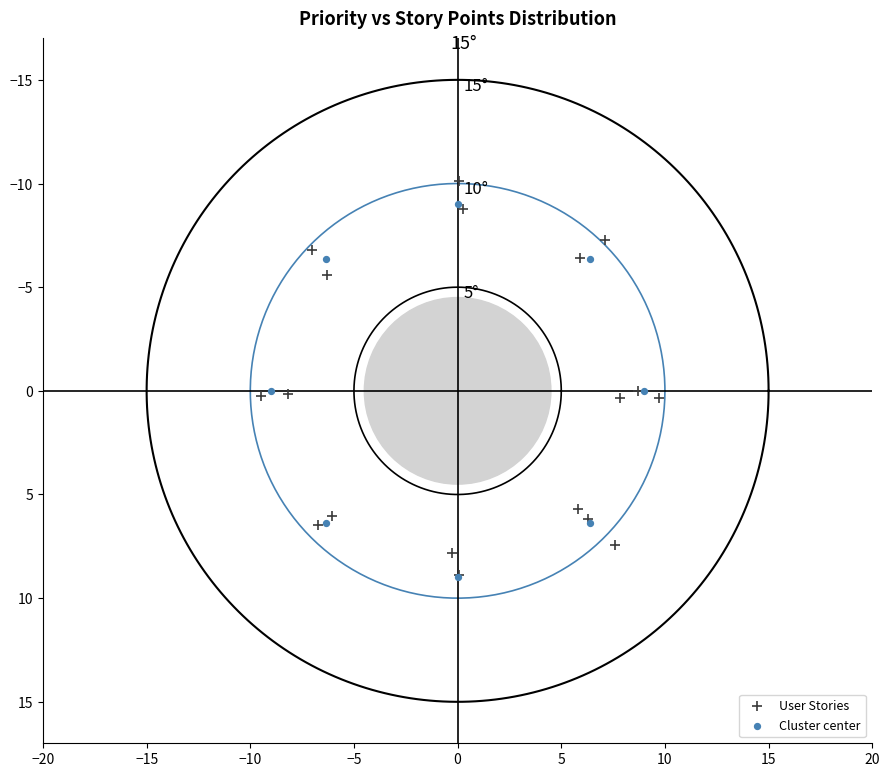

Which series has the largest Y range (max minus min)?

User Stories